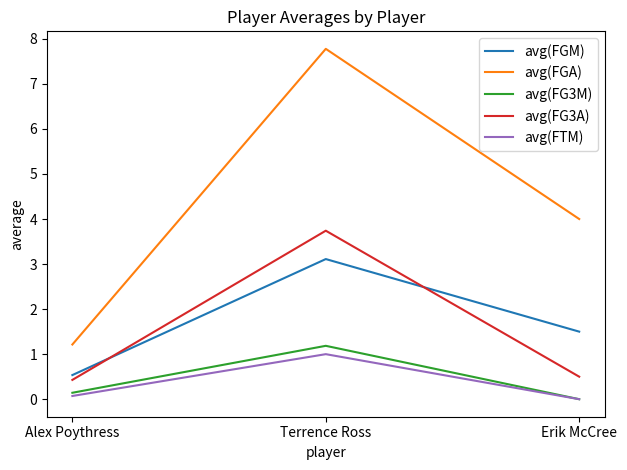

What are all the series names shown in the legend?

avg(FGM), avg(FGA), avg(FG3M), avg(FG3A), avg(FTM)